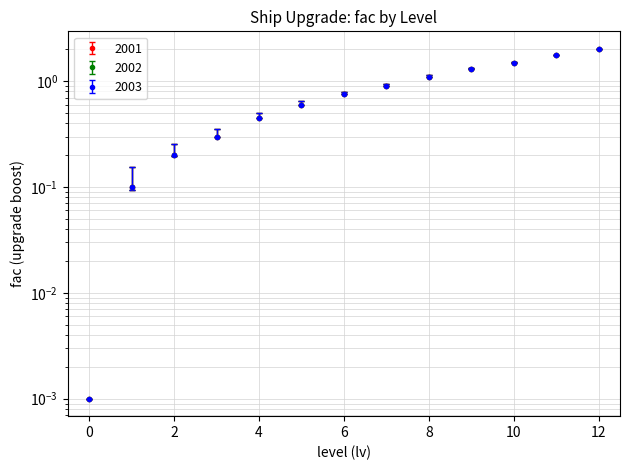

What are all the series names shown in the legend?

2001, 2002, 2003